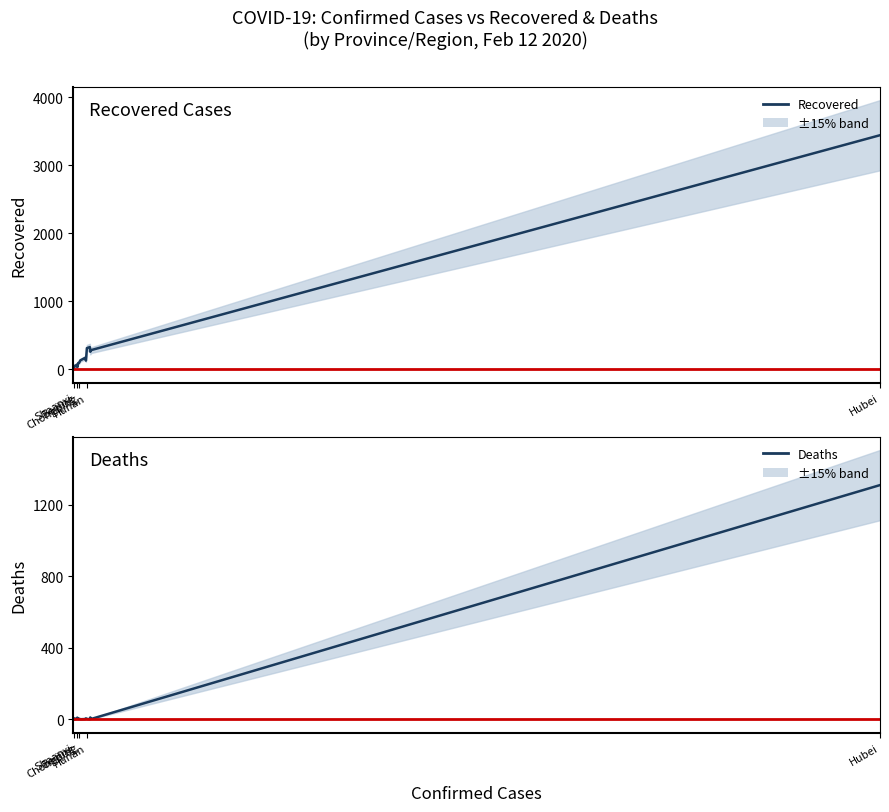

What is the highest value of the Recovered series?

3441